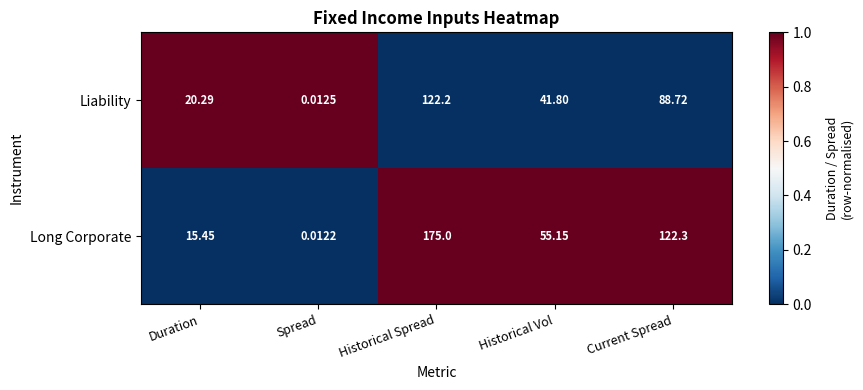

Which label corresponds to the smallest value in the chart?

Spread